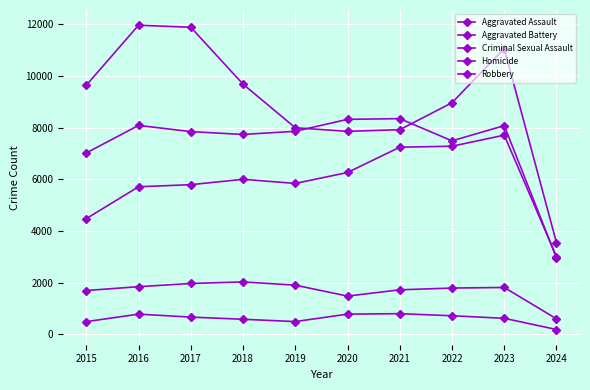

The Aggravated Battery series shows 8086 at 2016. True or false?

True